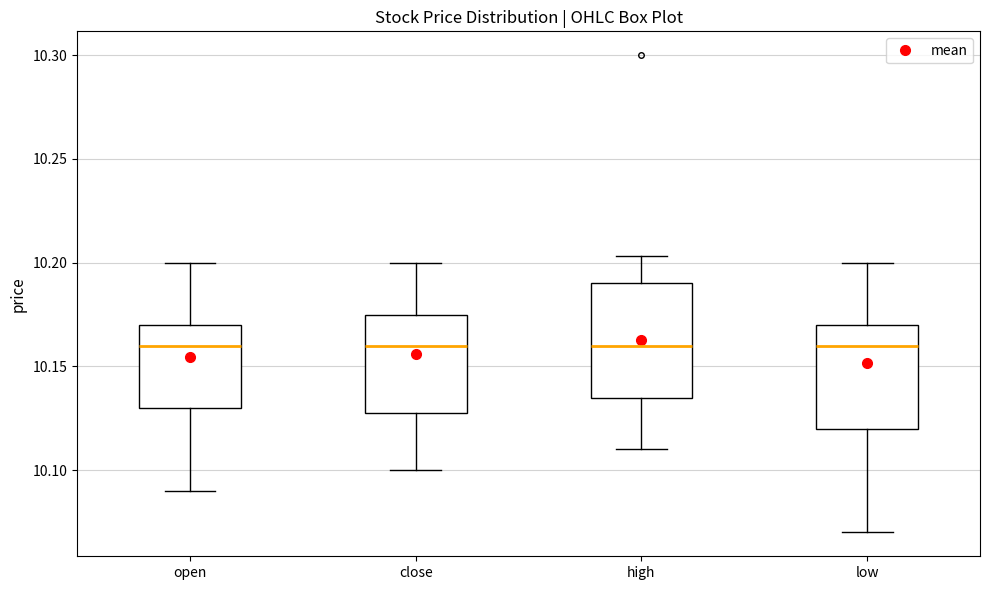

Where is the lower edge of the box for low on the y-axis? The values are not printed on the chart, so give them approximately, as read against the axis.

10.120